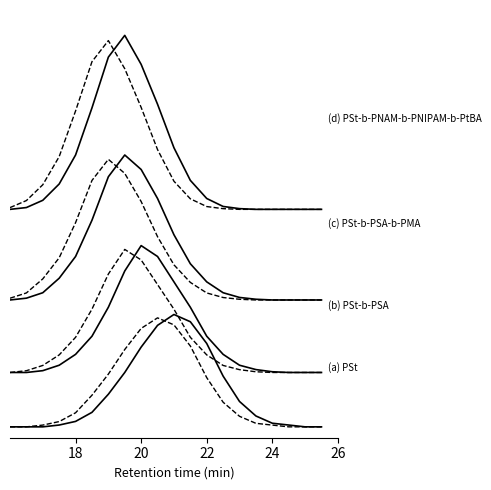

Is this an area chart (filled region under the line)?

No